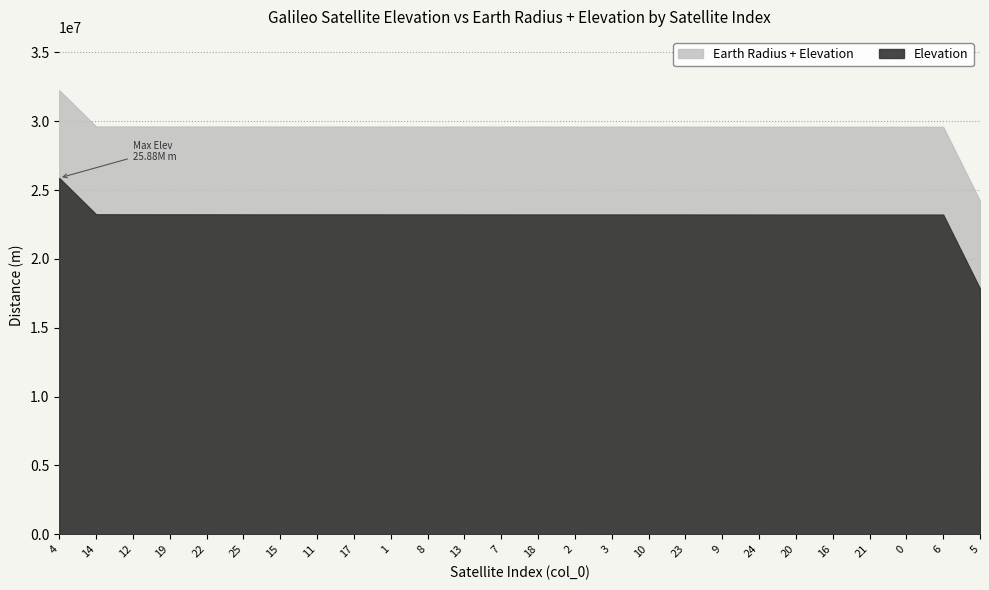

What is the total value across all series at 23?

52830208.9